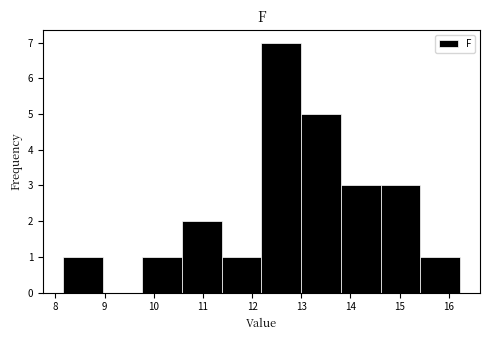

Over which range of the x-axis is the bar tallest?

12.2 to 13.0